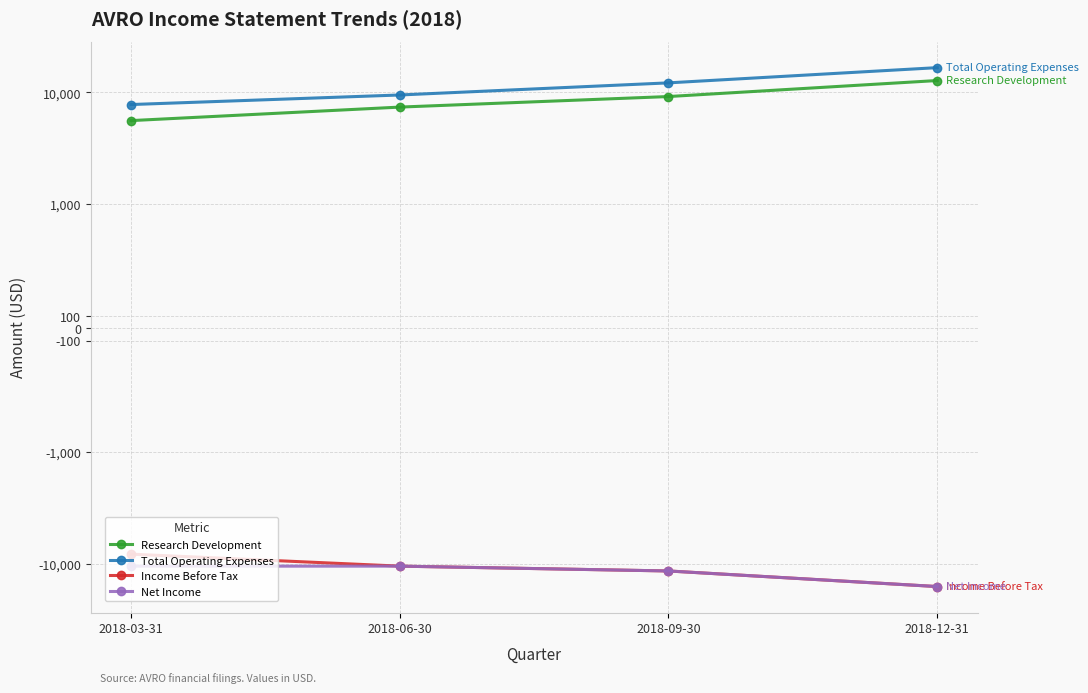

What is the label of the 1st point from the right?

2018-12-31